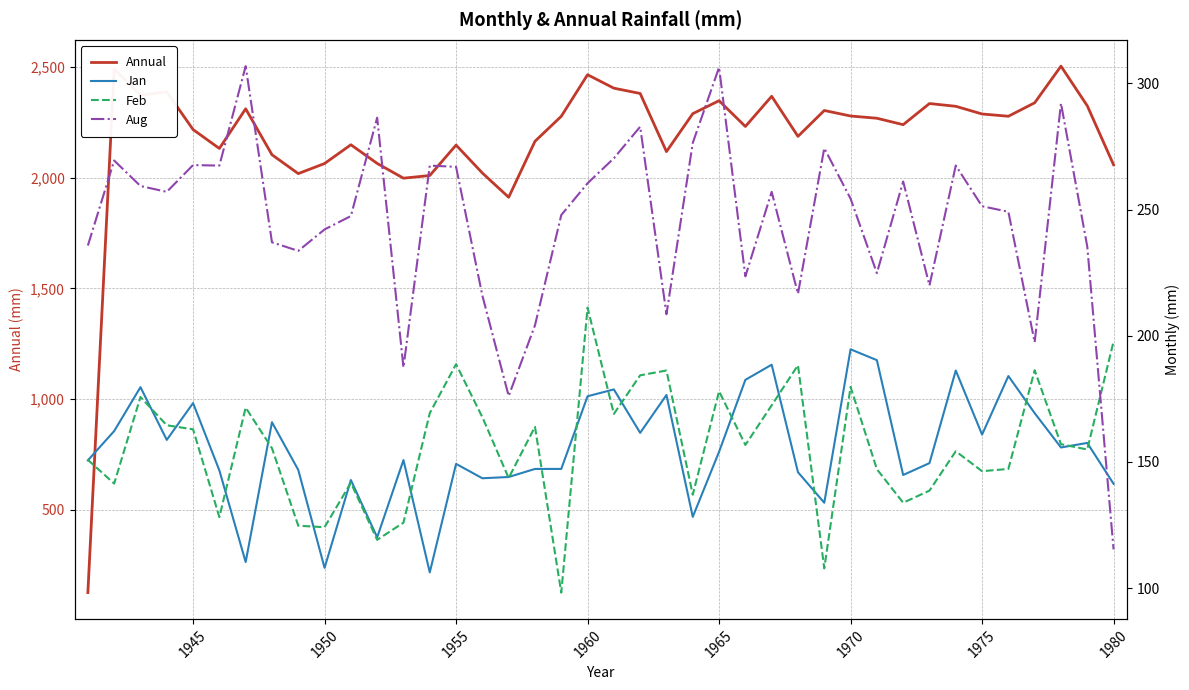

The Annual series shows 2217.2 at 1945. True or false?

True